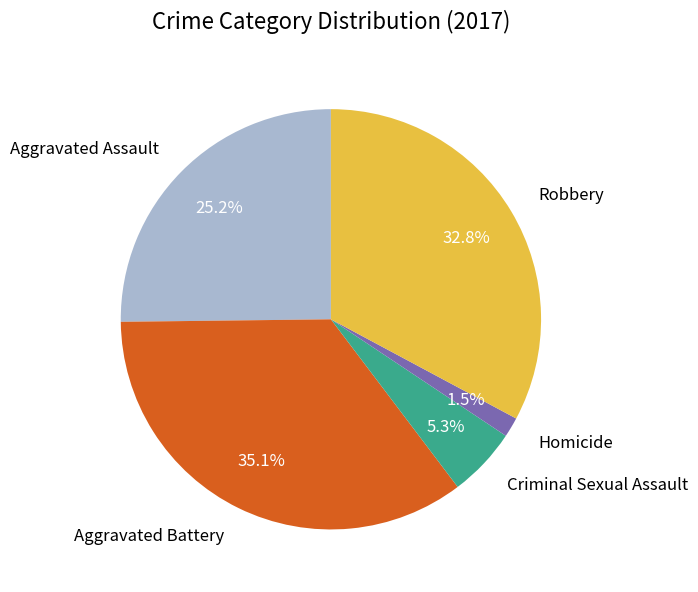

Do Criminal Sexual Assault and Aggravated Battery together represent more than half of the pie?

No